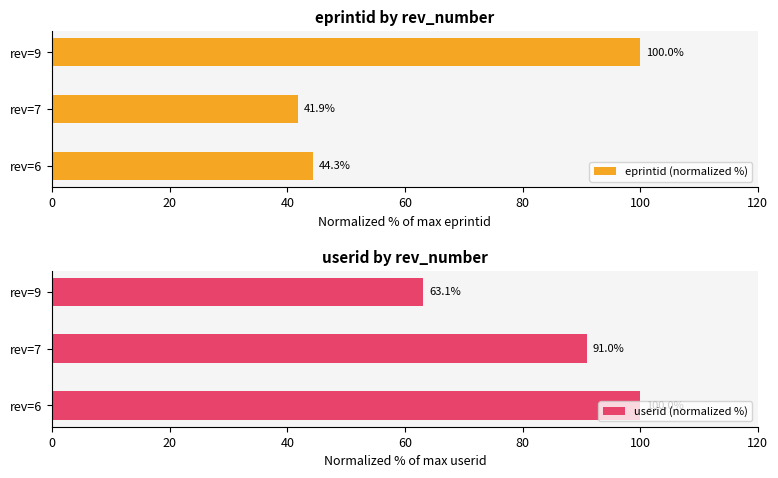

At how many categories does at least one series exceed 87?

3